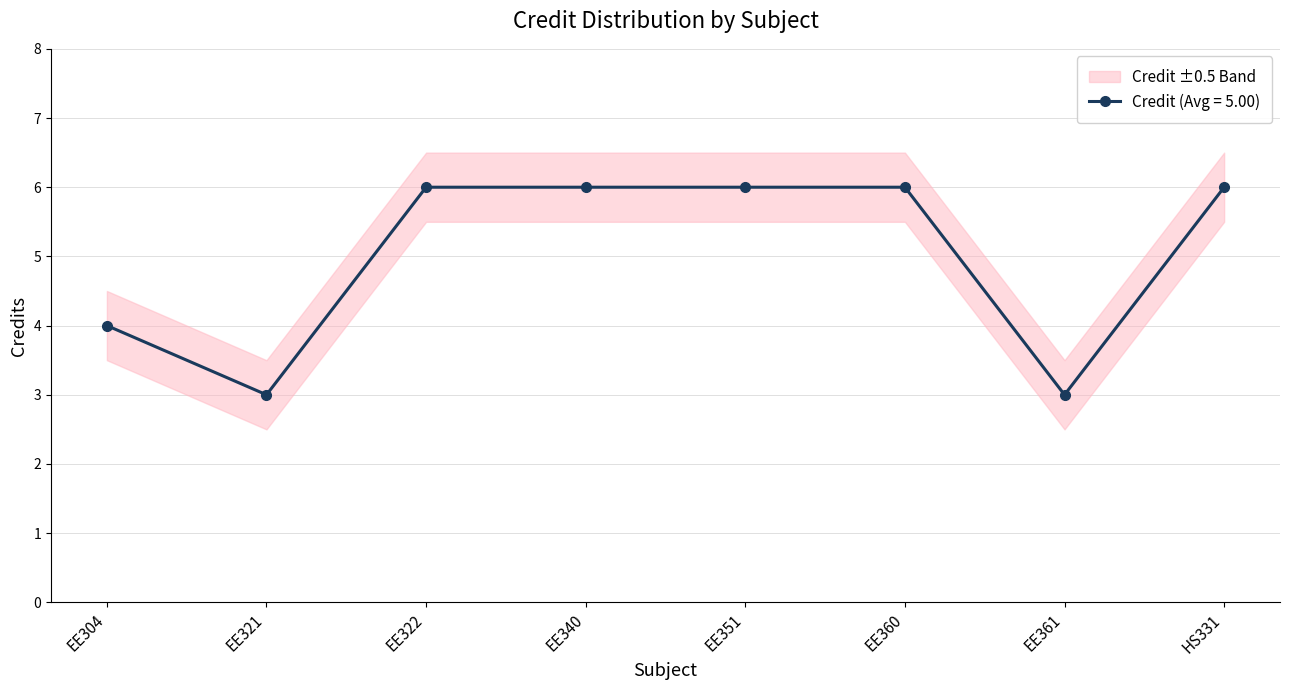

Is it true that the value at EE351 is 10?

False